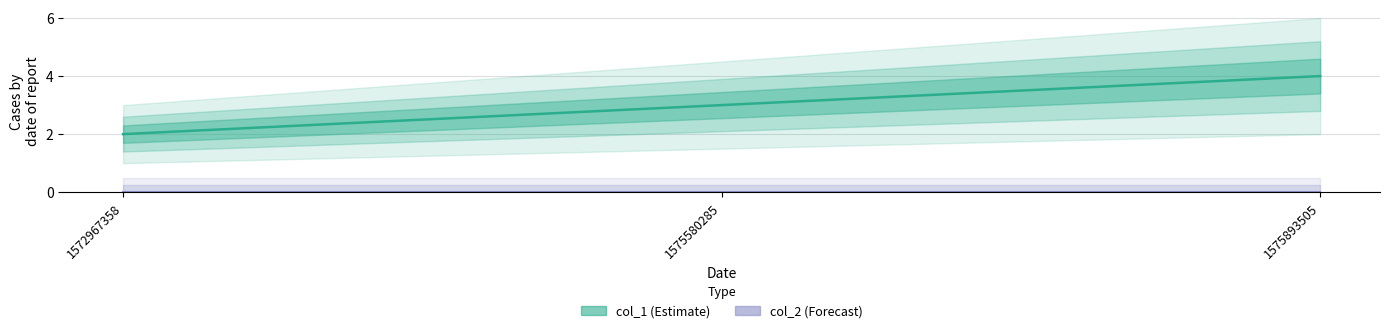

At which label is the value closest to 3?

1575580285